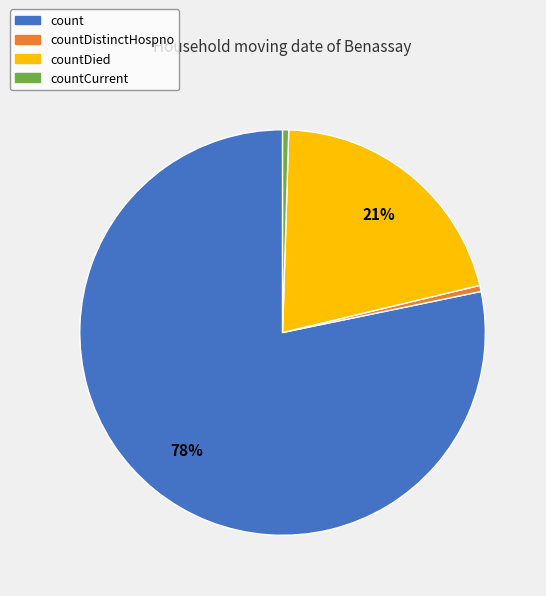

Does any single category account for the majority?

Yes